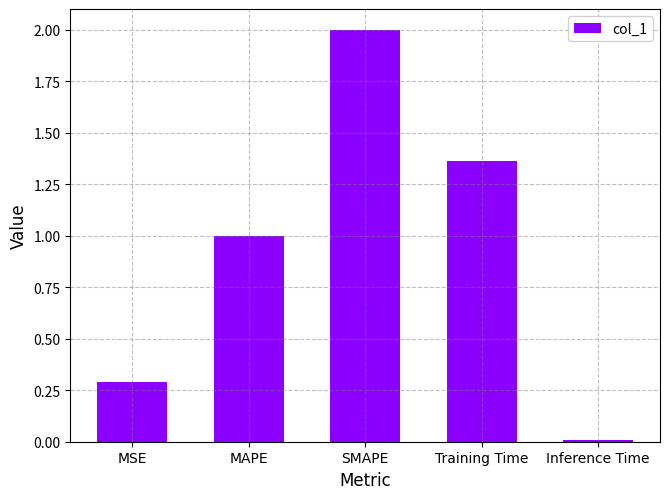

The value at SMAPE is 2.0. True or false?

True